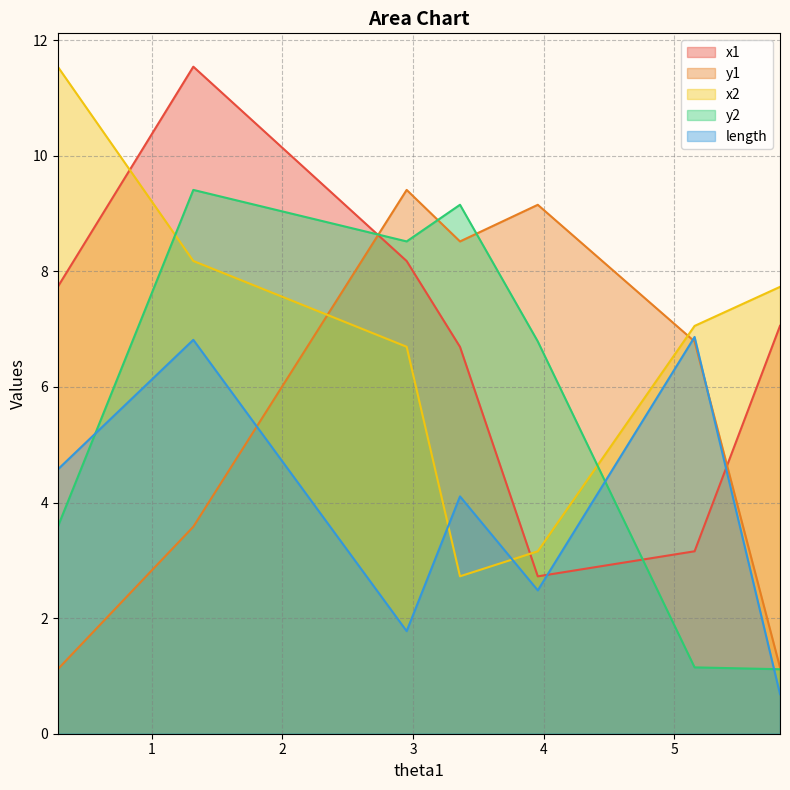

What is the greatest value displayed?

11.5